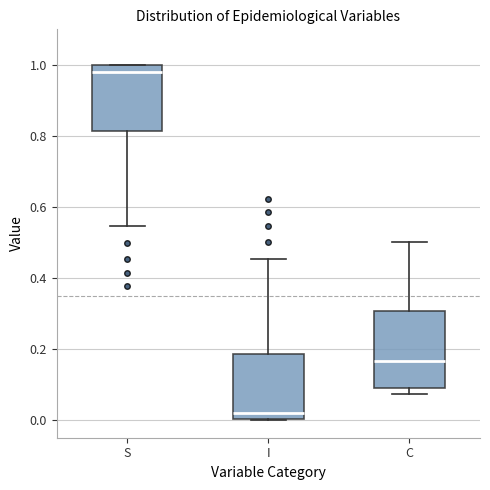

Reading left to right, transcribe this box plot: for each box, give where its median line is, the range the box spans, and where its two whiskers end, as read against the y-axis. The values are not printed on the chart, so give them approximately, as read against the axis.

S: median 0.98, box 0.82 to 1.00, whiskers 0.54 to 1.00
I: median 0.02, box 0.00 to 0.18, whiskers 0.00 to 0.46
C: median 0.16, box 0.08 to 0.30, whiskers 0.08 (just below the box's lower edge) to 0.50